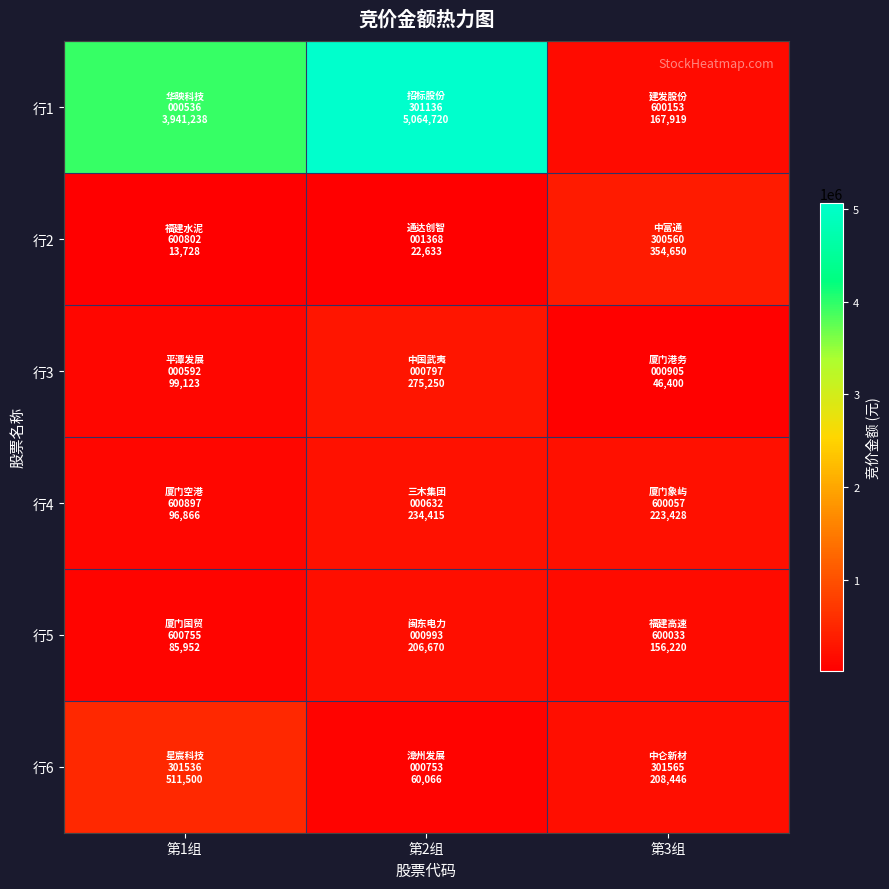

What is the total value across all series at 第3组?

1157063